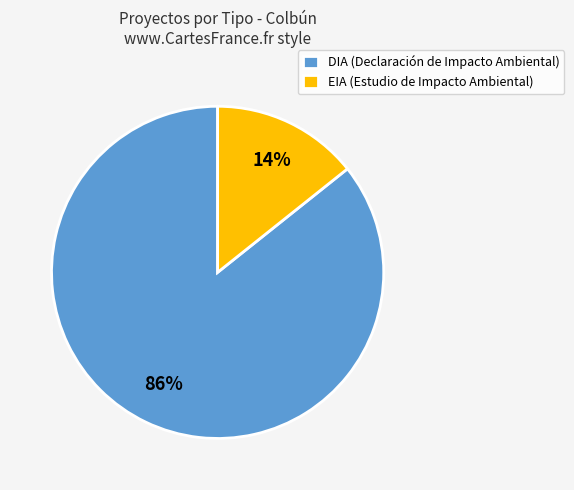

To the nearest percent, what percentage of the pie is EIA?

14%